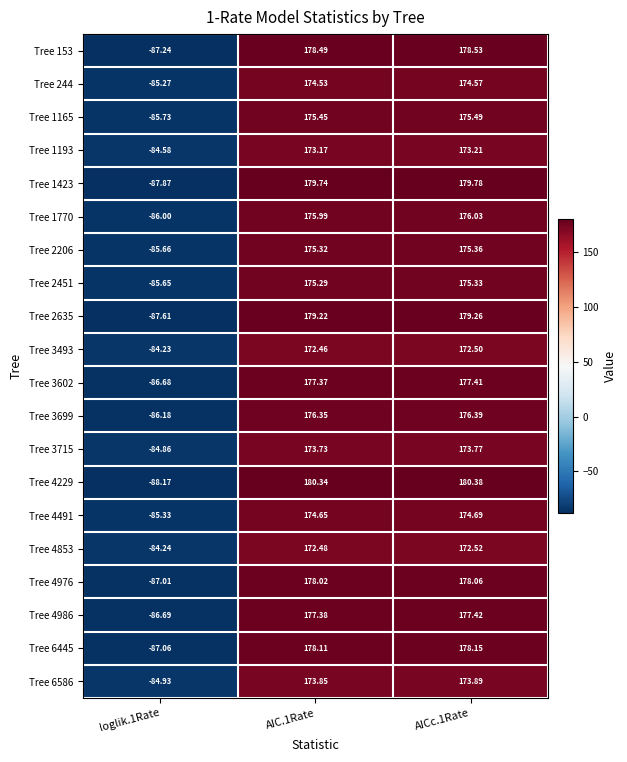

Is the value of Tree 153 at AIC.1Rate greater than the value of Tree 2206 at loglik.1Rate?

Yes